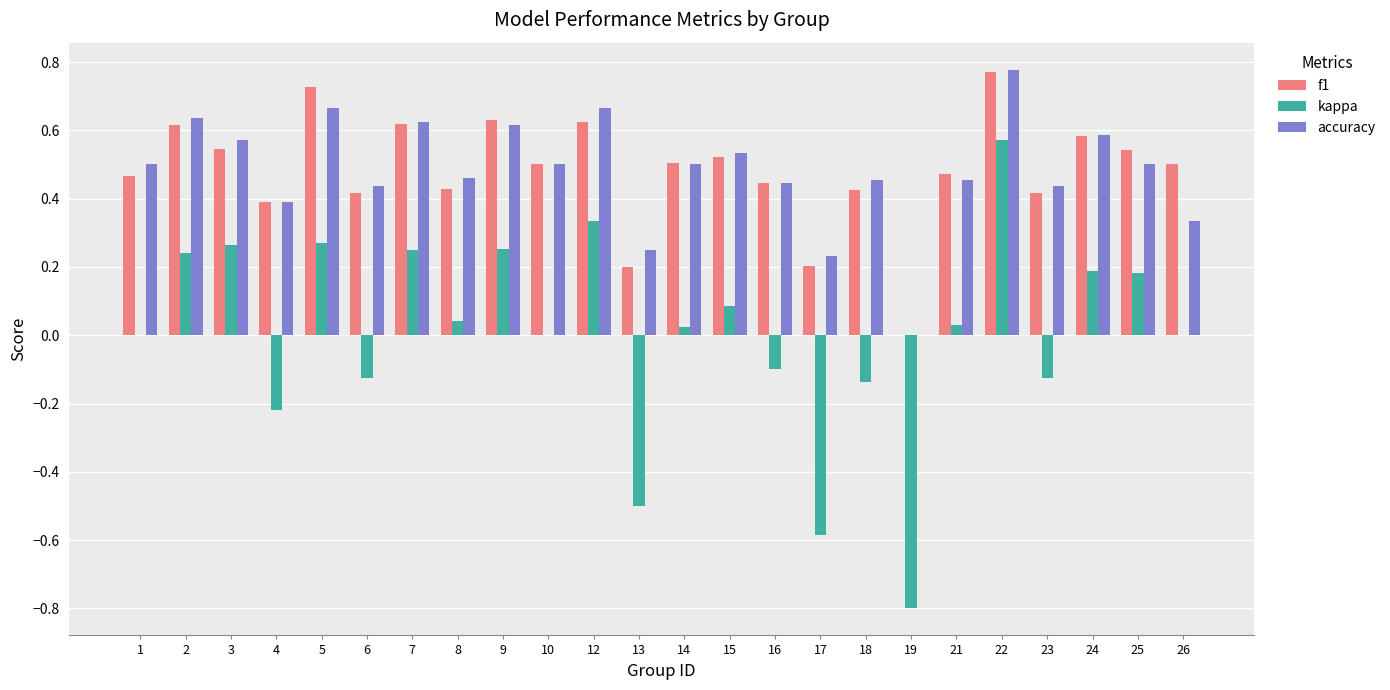

What is the sum of the kappa values at 5 and 6?

0.1